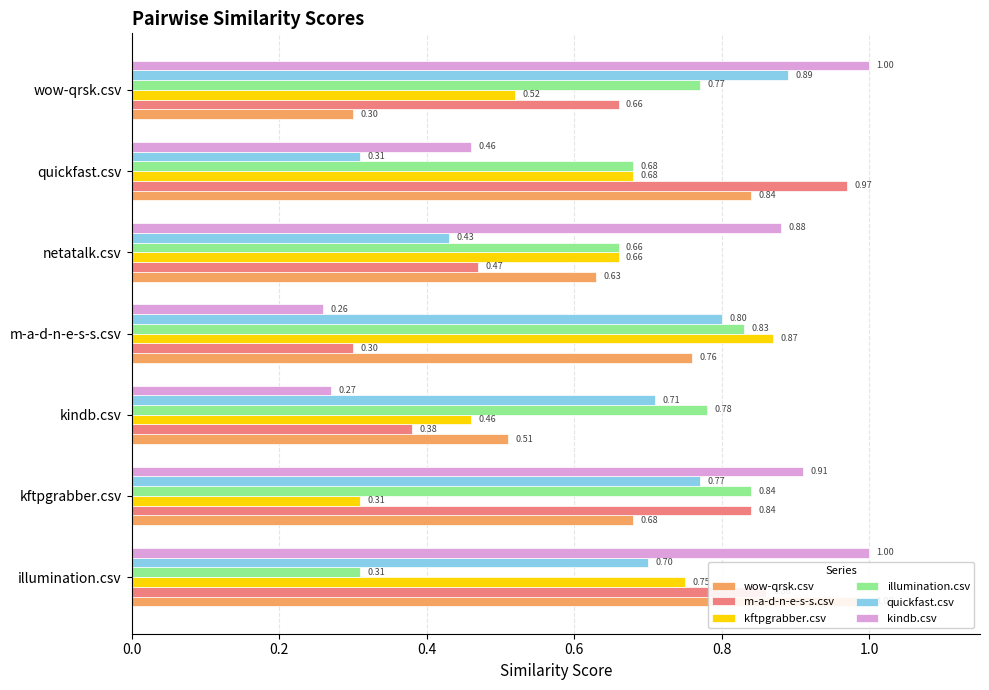

True or false: wow-qrsk.csv has a value of 0.3 at netatalk.csv.

False